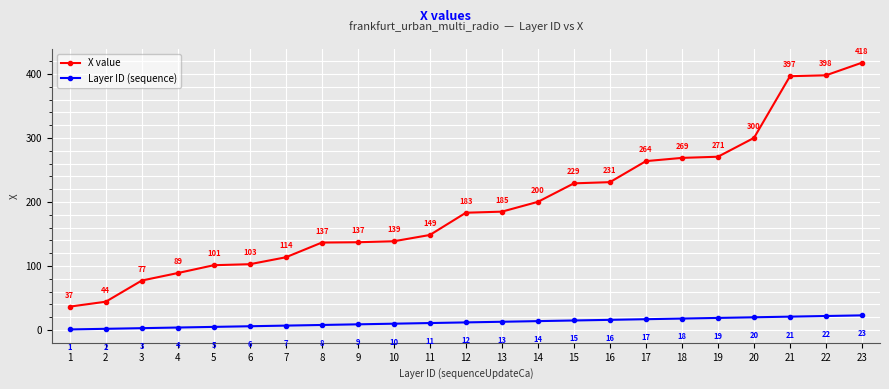

Rank the categories by Layer ID (sequence) value from lowest to highest.

1, 2, 3, 4, 5, 6, 7, 8, 9, 10, 11, 12, 13, 14, 15, 16, 17, 18, 19, 20, 21, 22, 23